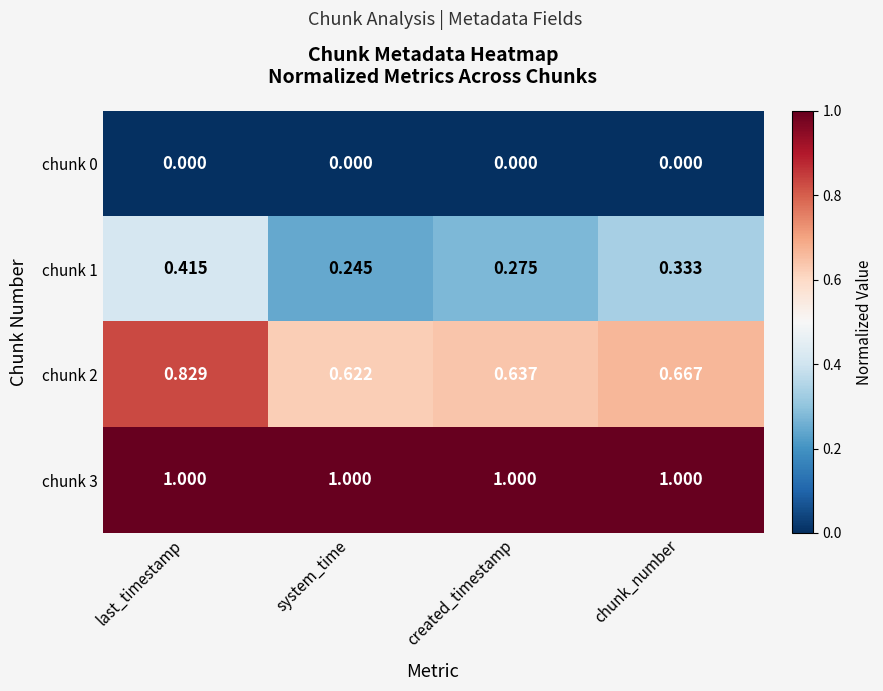

What is the spread (max minus min) of values at last_timestamp?

1.0